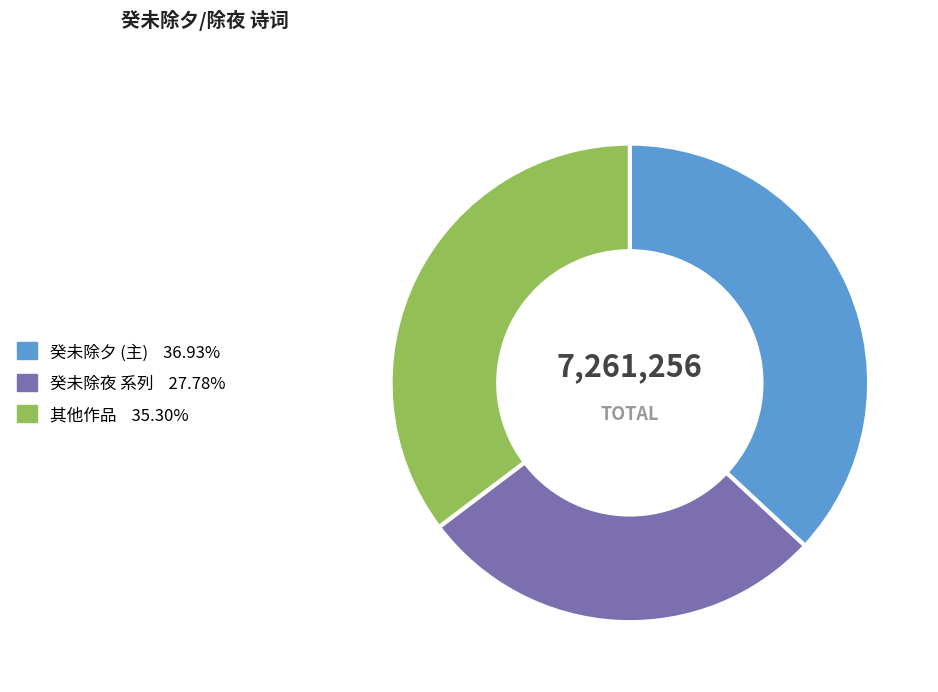

Does any single category account for the majority?

No